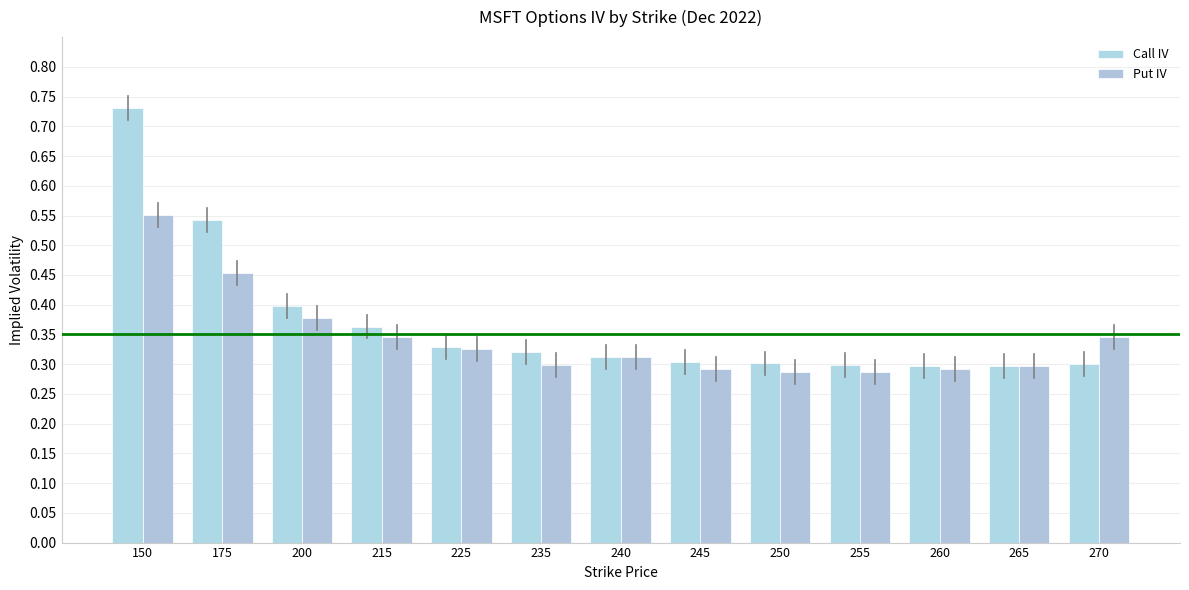

The Put IV series shows 0.6 at 200. True or false?

False